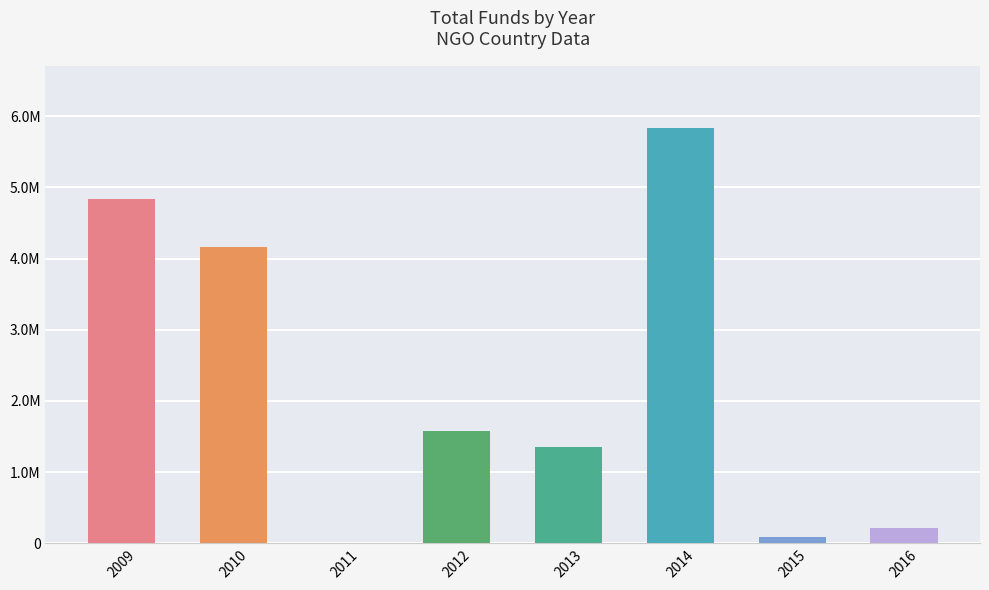

Approximately how many times larger is the value at 2009 compared to 2016?

22.8